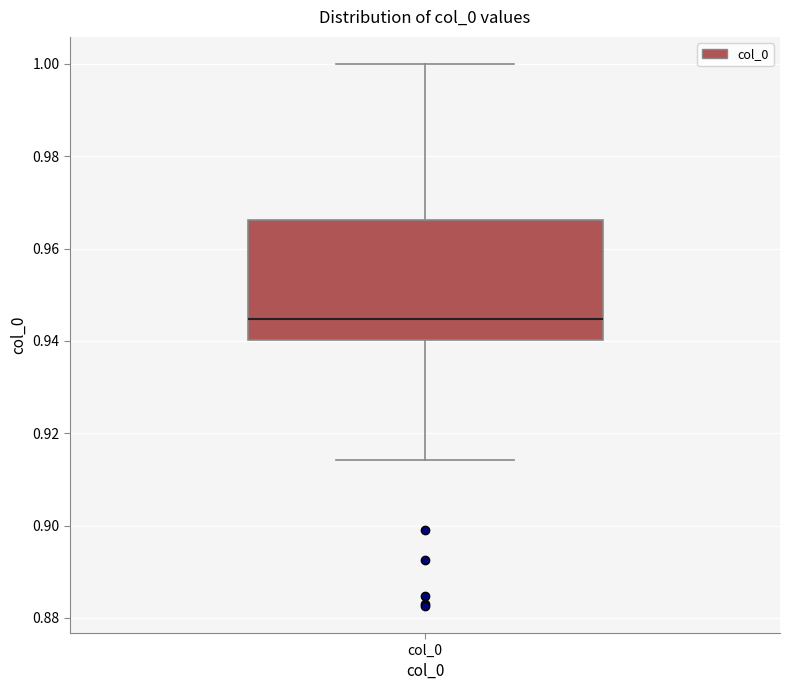

Transcribe this box plot: give where the median line is, the range the box spans, and where the two whiskers end, as read against the y-axis. The values are not printed on the chart, so give them approximately, as read against the axis.

median 0.944, box 0.940 to 0.966, whiskers 0.914 to 1.000